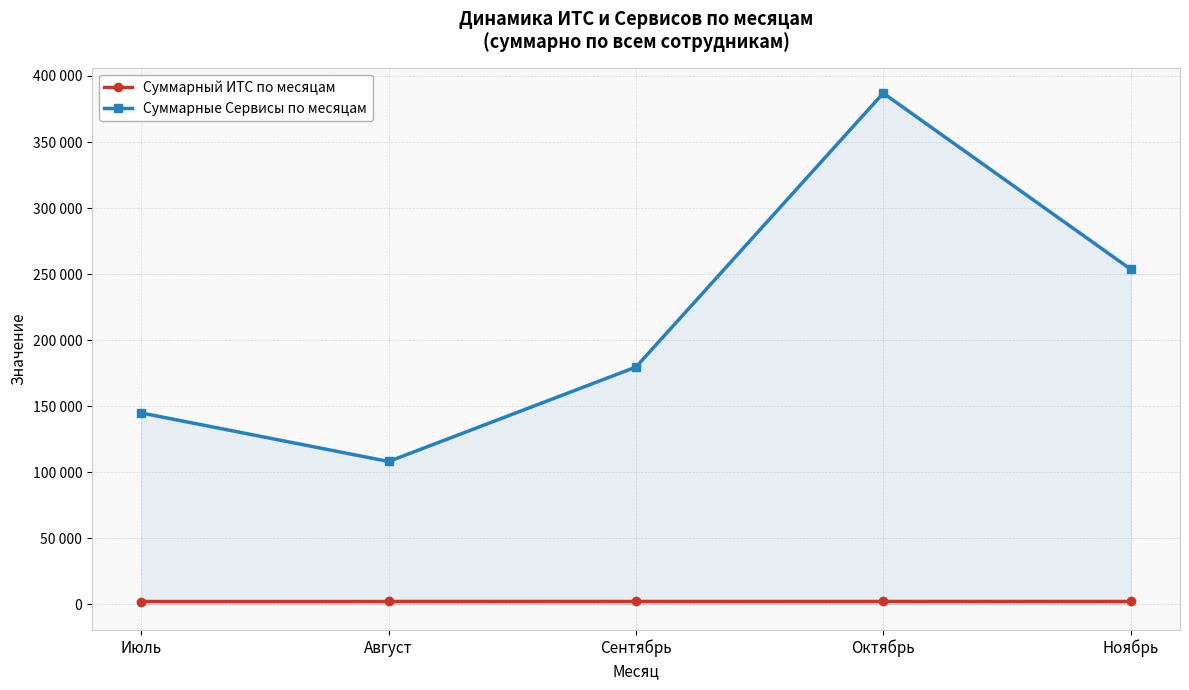

What is the label of the 3rd point from the right?

Сентябрь